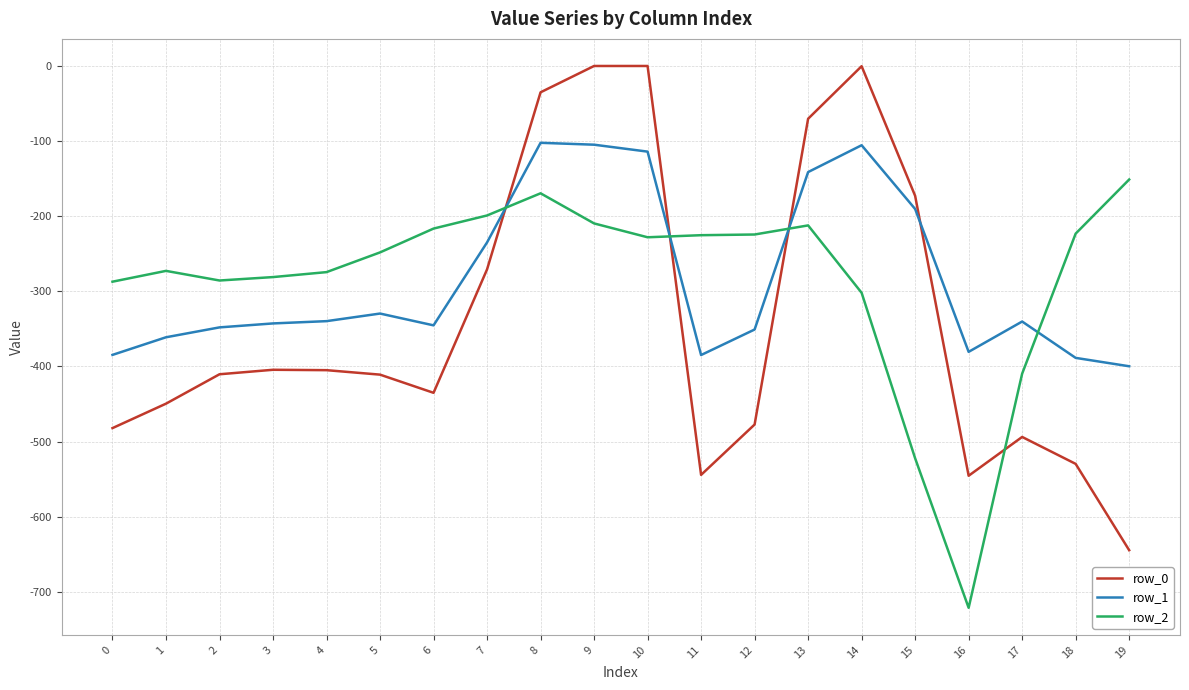

How many times do row_2 and row_0 cross each other?

4